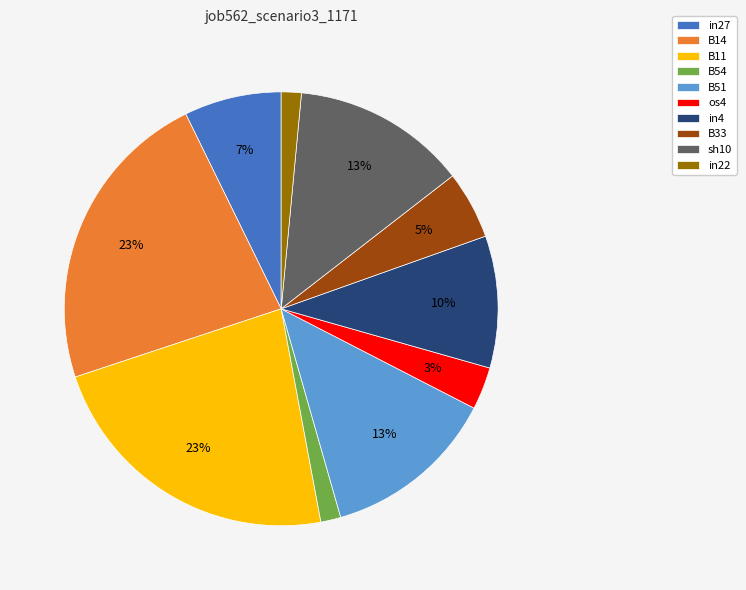

Is there a majority slice in this chart?

No